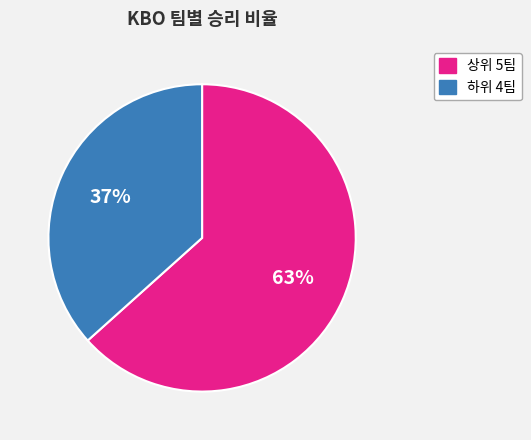

Count the number of slices in the pie.

2